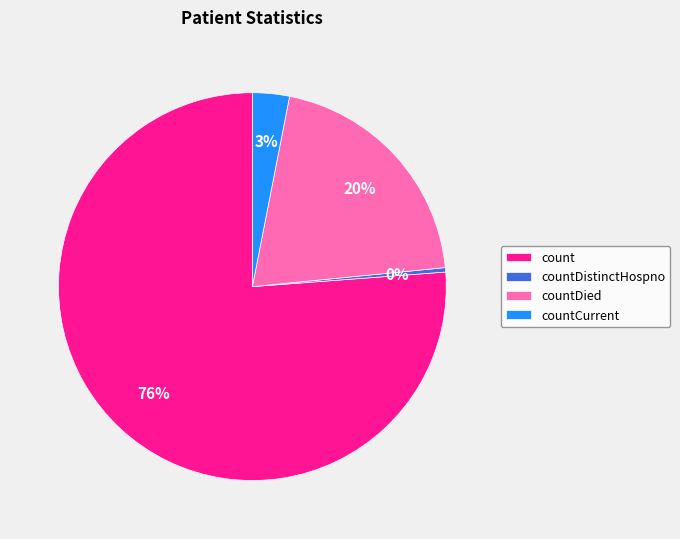

Which has a higher value, countDied or countCurrent?

countDied